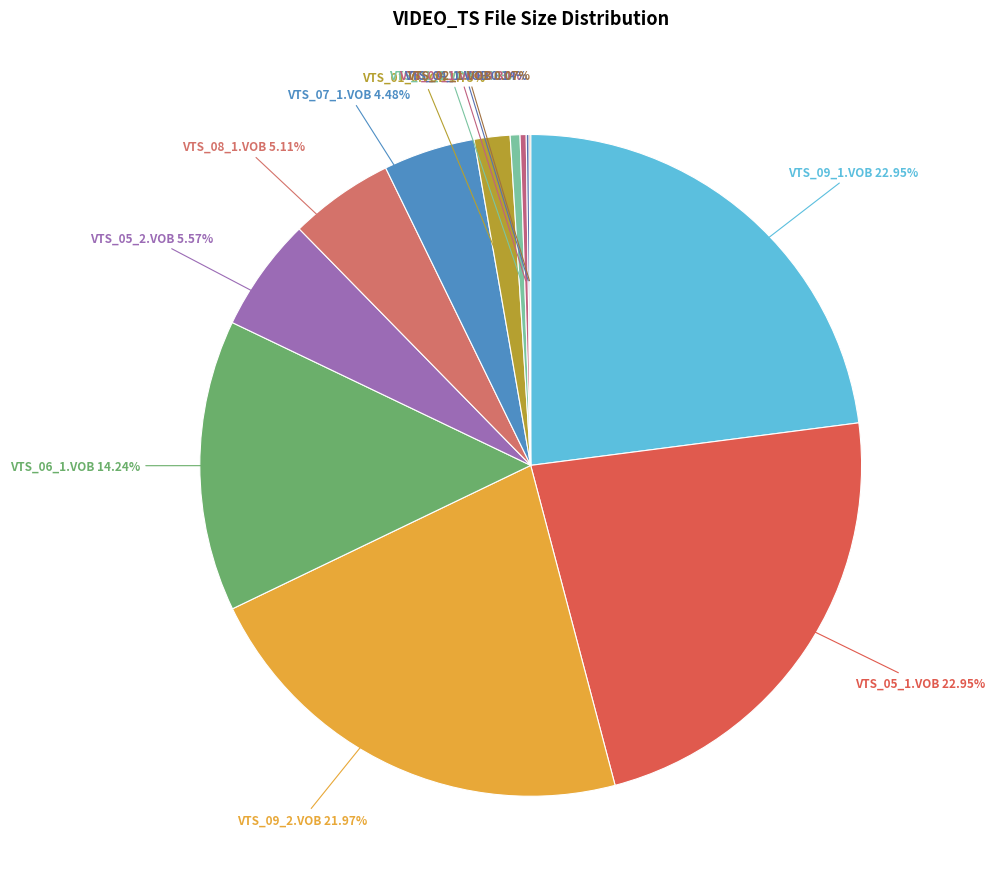

Rank the categories by value from lowest to highest.

VTS_02_1.VOB, VTS_04_1.VOB, VTS_03_1.VOB, VTS_01_1.VOB, VTS_01_0.VOB, VTS_07_1.VOB, VTS_08_1.VOB, VTS_05_2.VOB, VTS_06_1.VOB, VTS_09_2.VOB, VTS_09_1.VOB, VTS_05_1.VOB